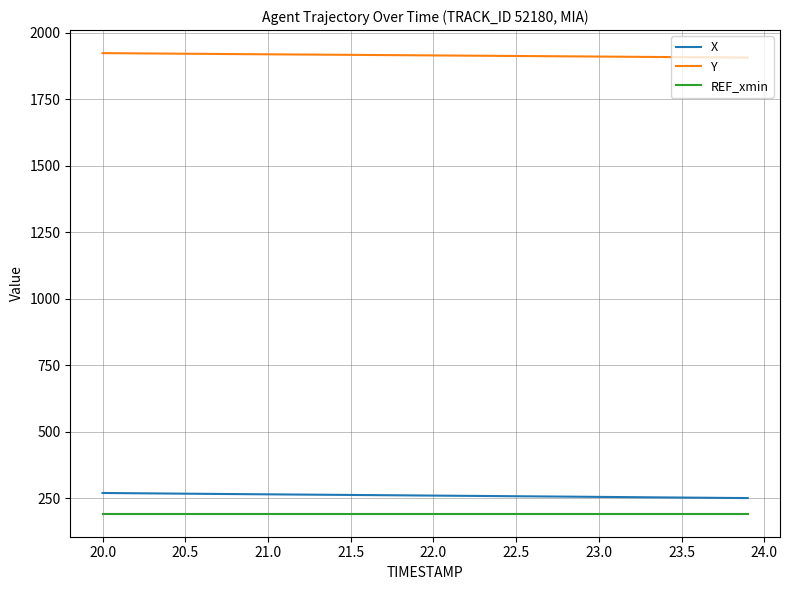

What is the maximum value for REF_xmin?

192.5